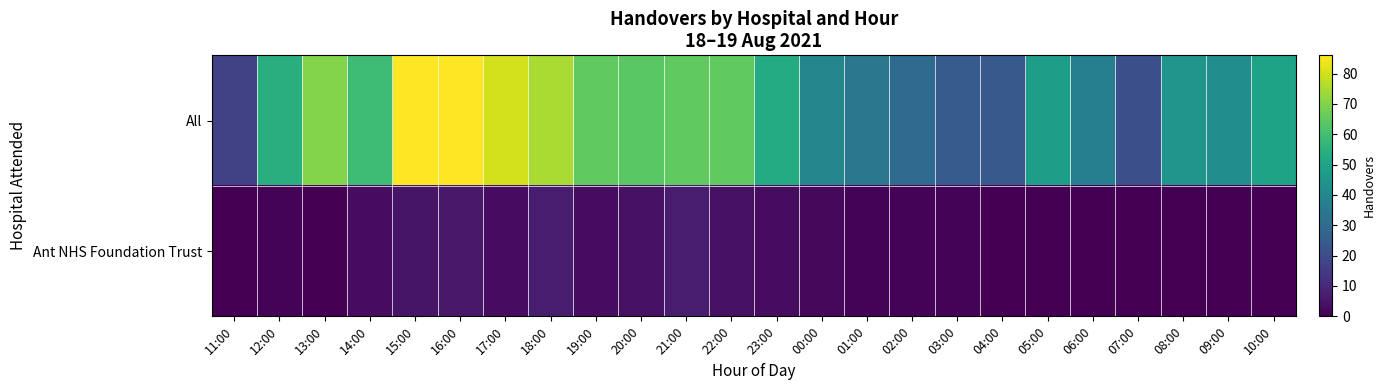

Rank the series at 01:00 from lowest to highest value.

Ant NHS Foundation Trust, All